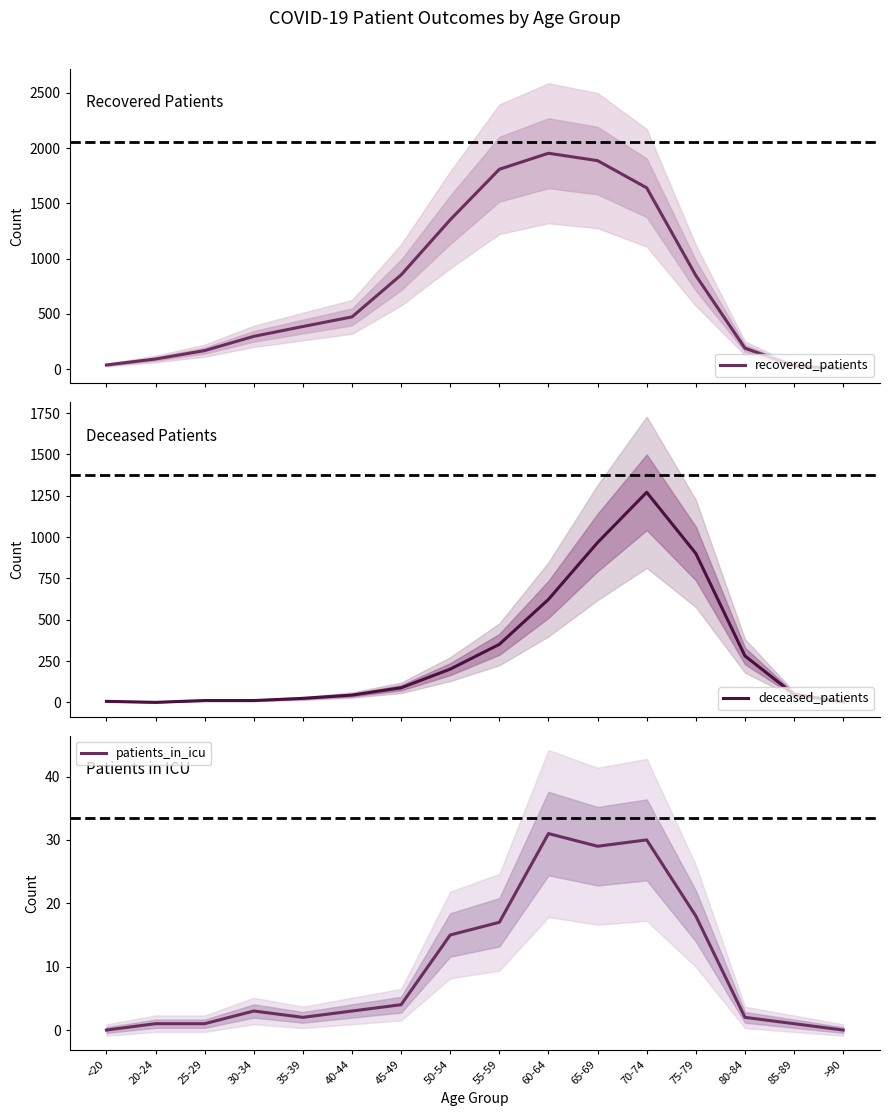

Between which two adjacent categories do deceased_patients and patients_in_icu first intersect?

<20 and 20-24